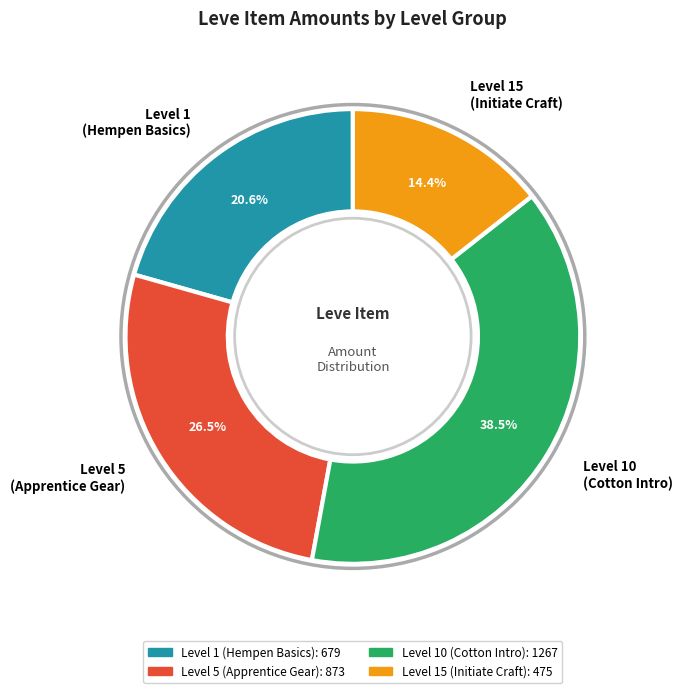

Between Level 10 (Cotton Intro) and Level 15 (Initiate Craft), which is larger?

Level 10 (Cotton Intro)